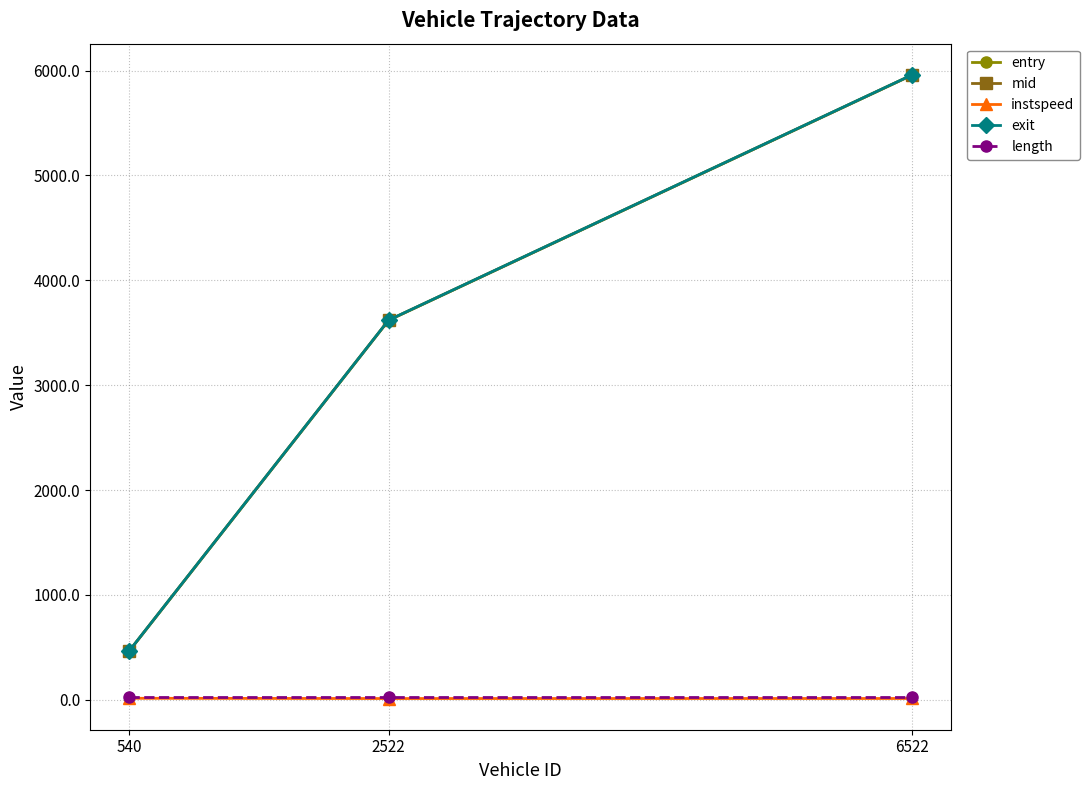

The value of entry at 2522 is 3618.5. True or false?

True